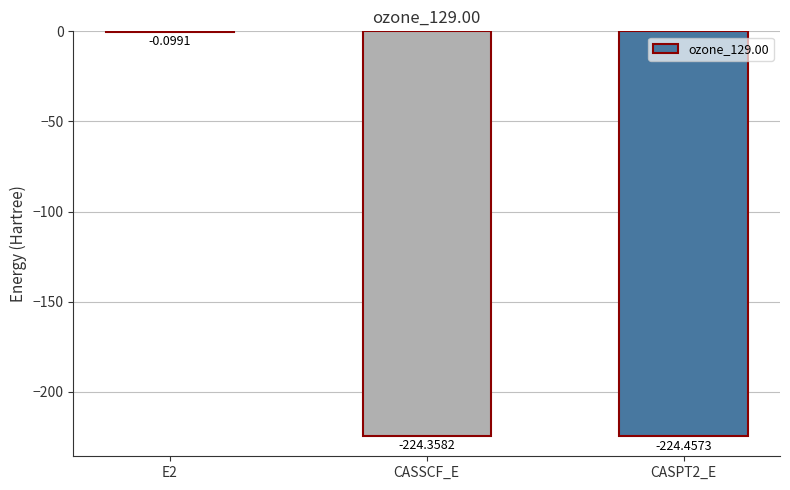

True or false: the data shows -86.2 at CASSCF_E.

False